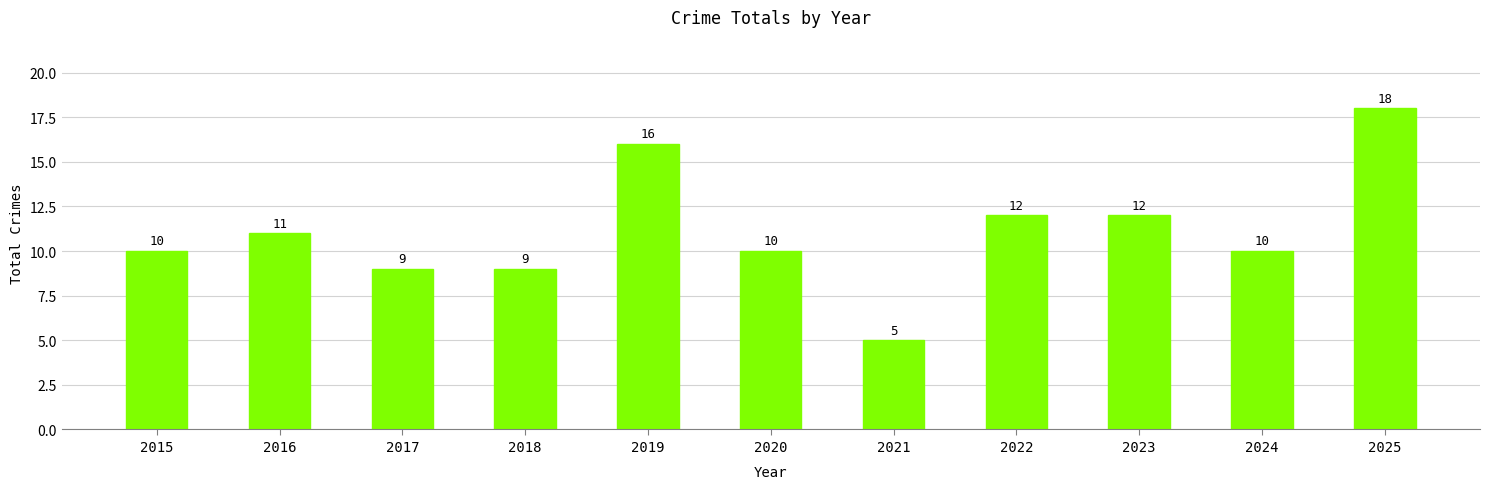

Is it true that the value at 2023 is 12?

True